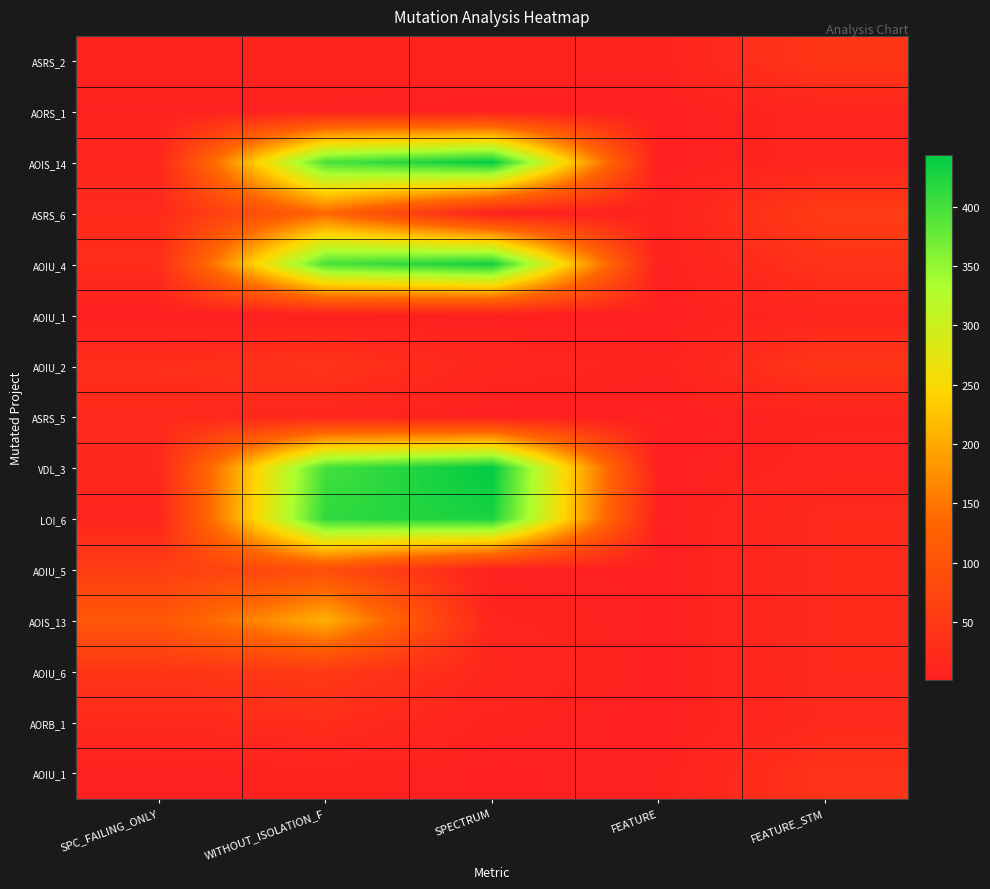

At which category is the sum across all series the highest?

WITHOUT_ISOLATION_F